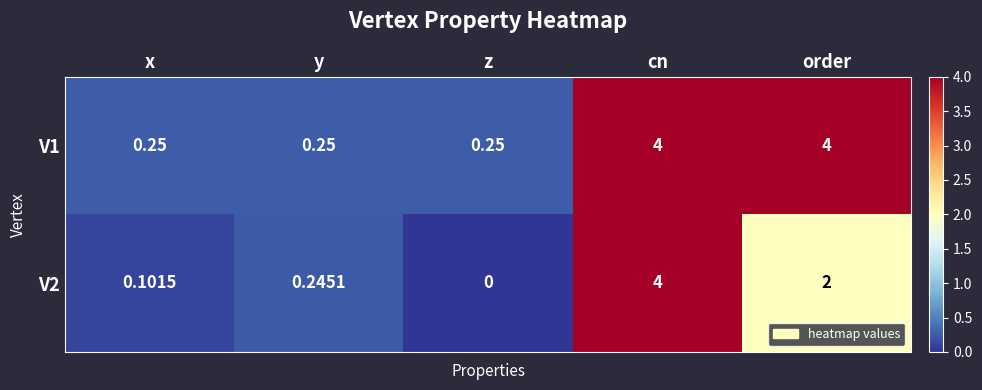

Rank the categories by V2 value from highest to lowest.

cn, order, y, x, z